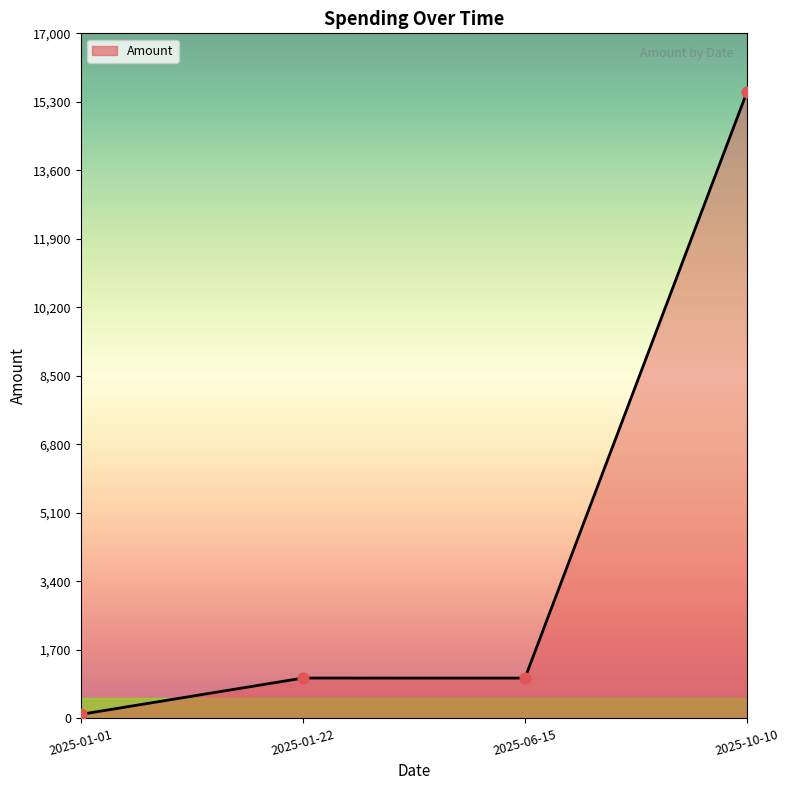

Between 2025-10-10 and 2025-06-15, which is larger?

2025-10-10